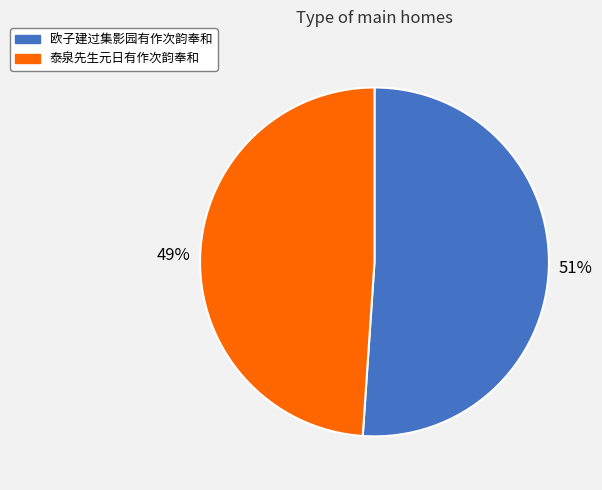

Count the number of slices in the pie.

2